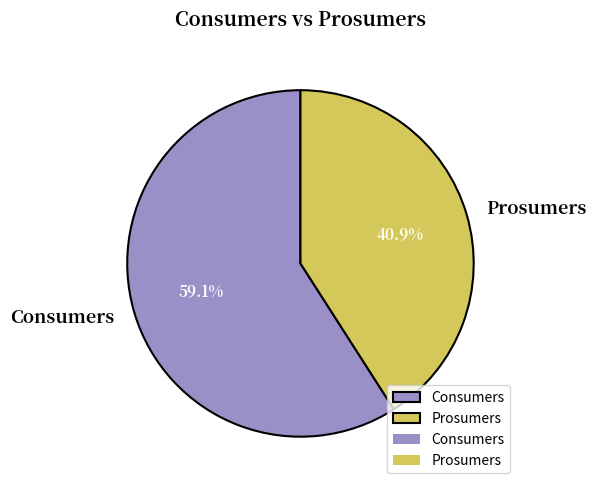

Which has a higher value, Prosumers or Consumers?

Consumers